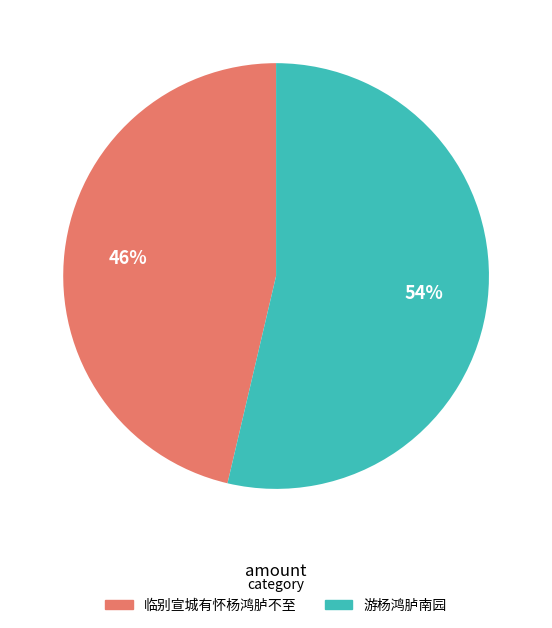

To the nearest percent, what portion does 临别宣城有怀杨鸿胪不至 represent?

46%